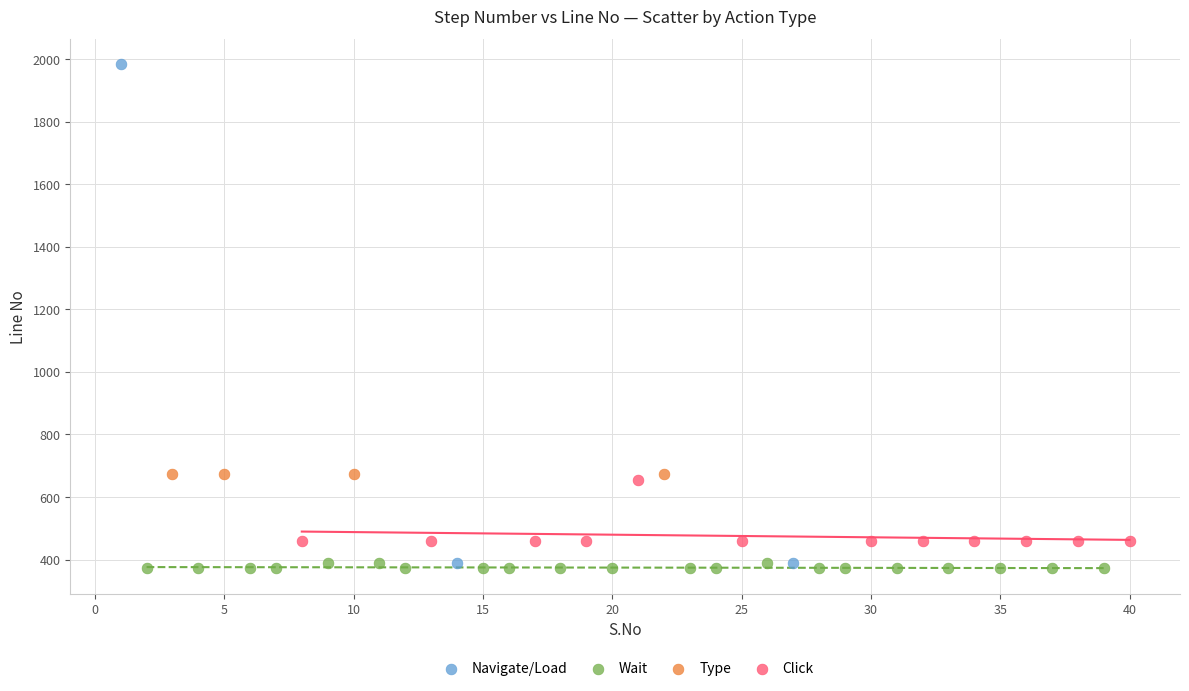

Which series contains the highest Y value?

Navigate/Load